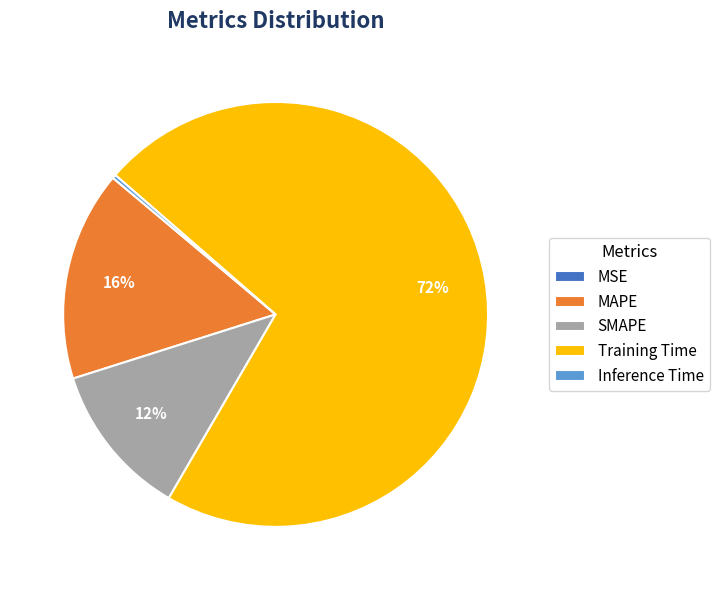

Which slice is the largest?

Training Time